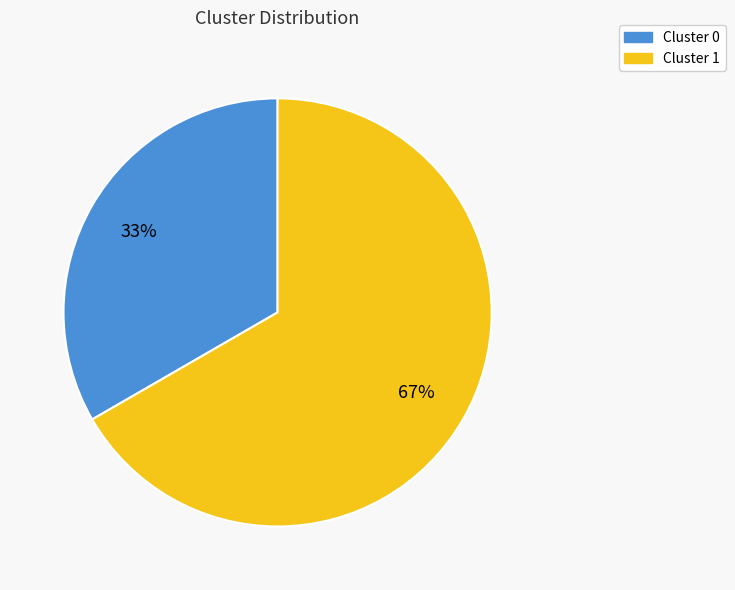

True or false: Cluster 0 accounts for 33% of the total.

True